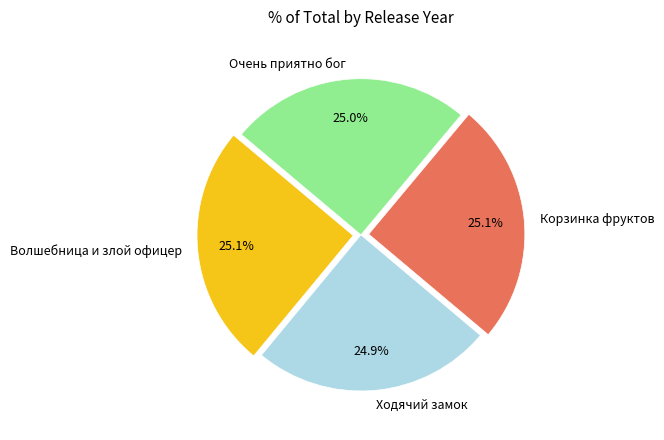

Is there a majority slice in this chart?

No